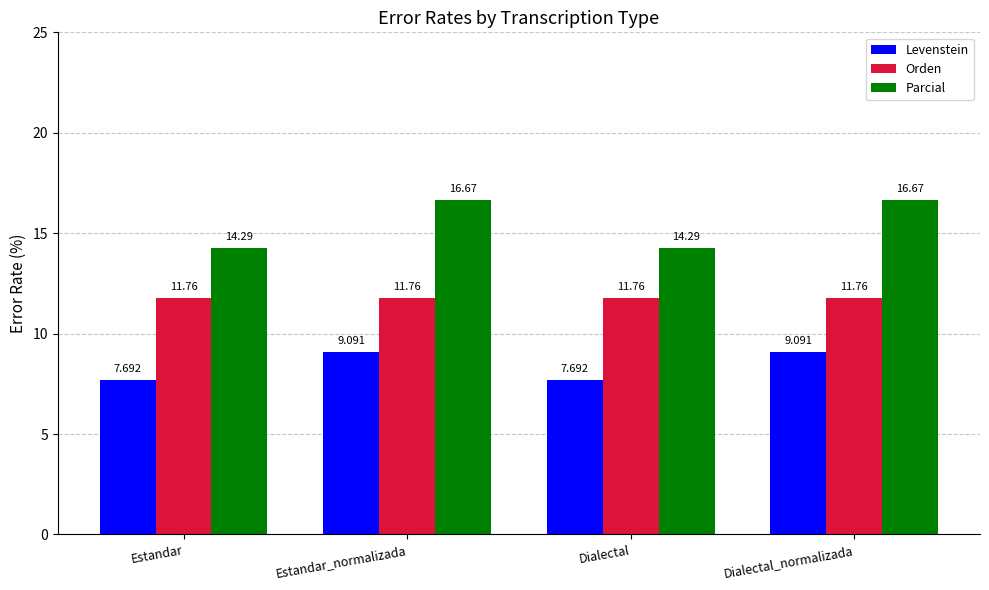

What is the label of the 3rd bar from the right?

Estandar_normalizada